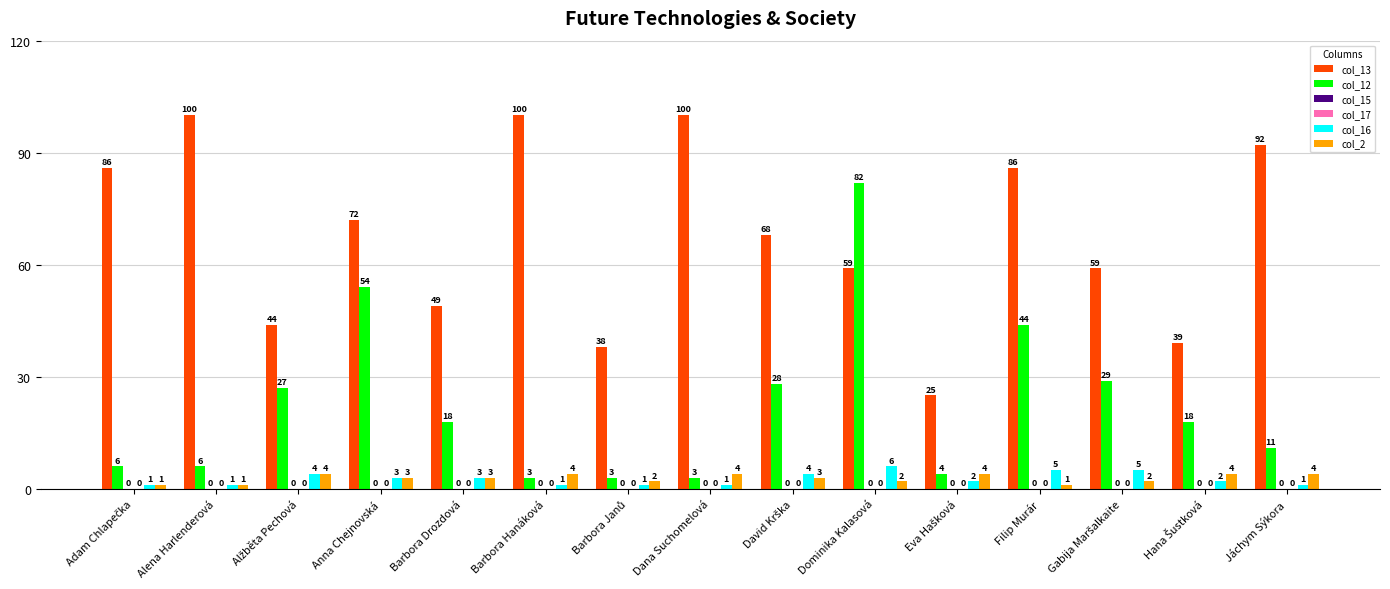

How many bars are there in total?

90